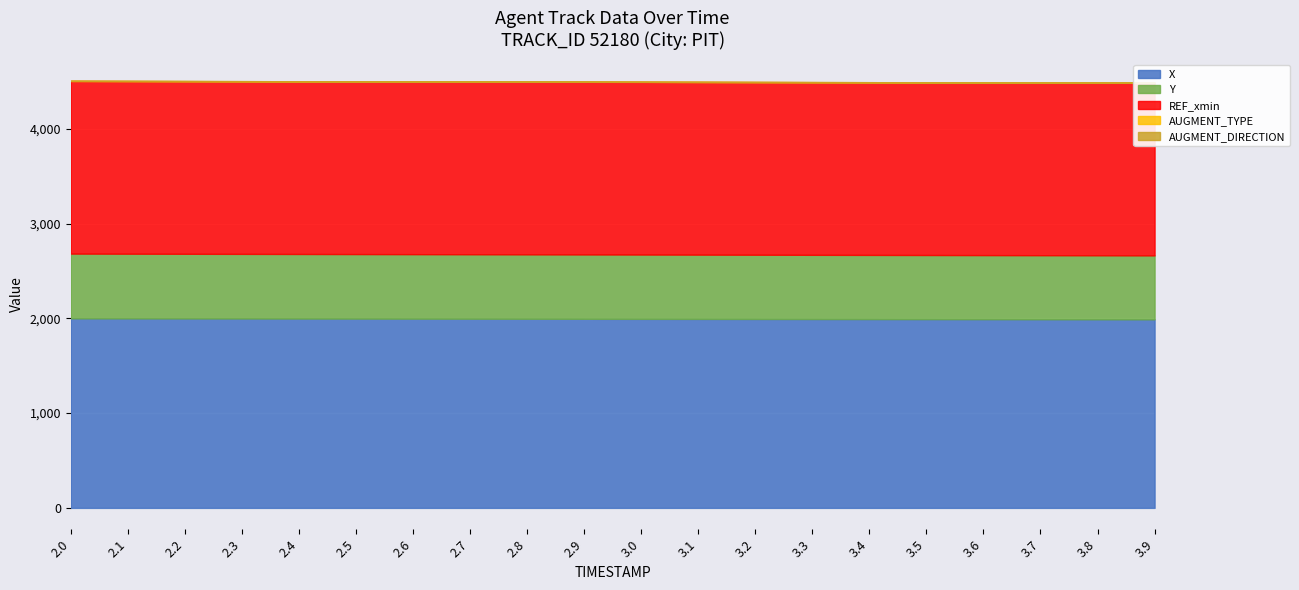

Which series has the widest spread of values?

X